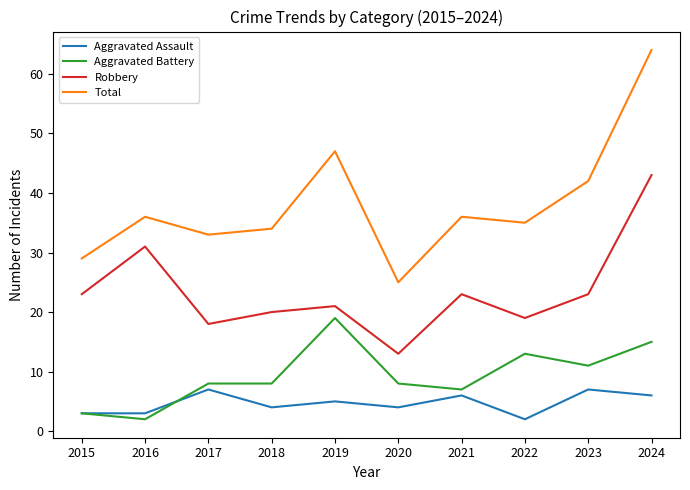

The value of Aggravated Assault at 2015 is 3. True or false?

True